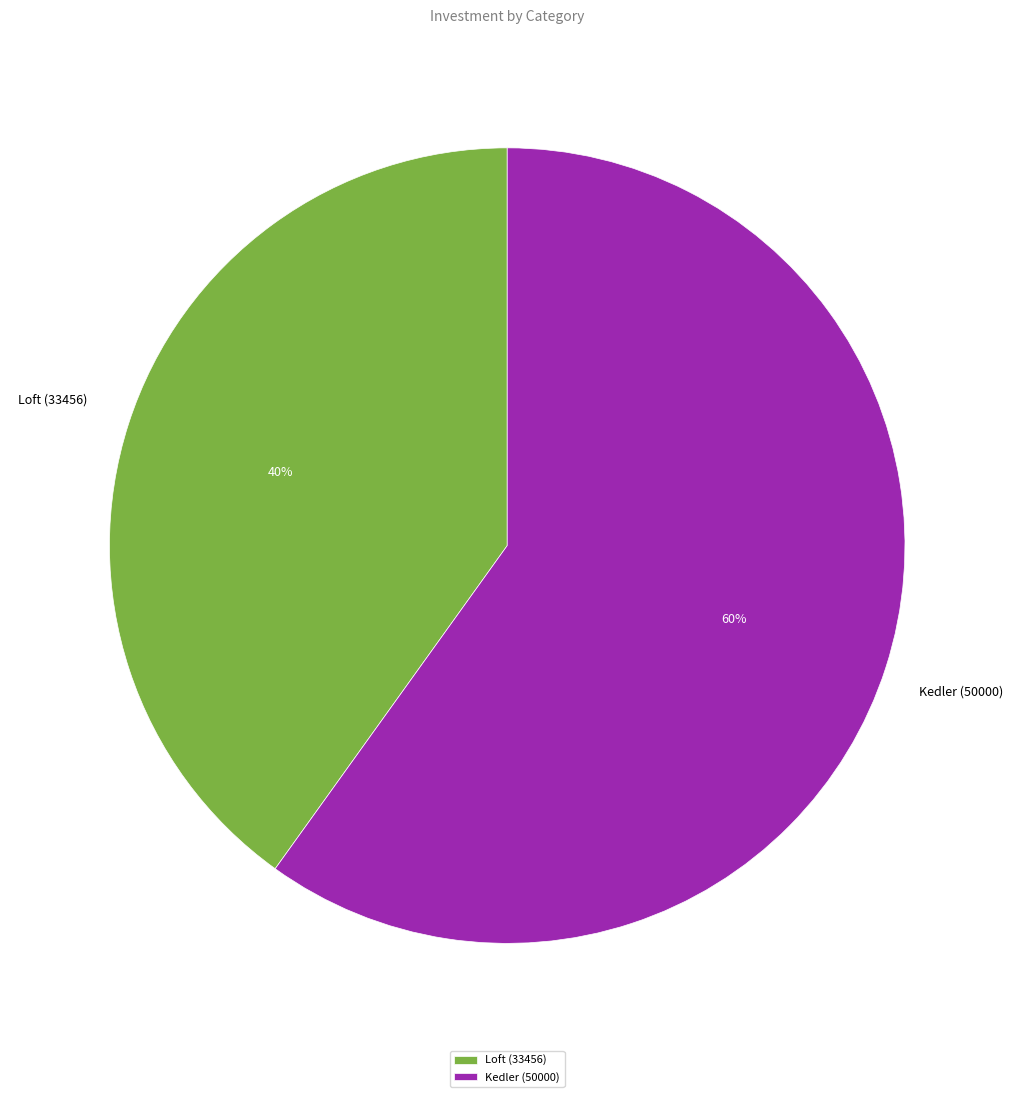

True or false: Kedler (50000) accounts for 65% of the total.

False